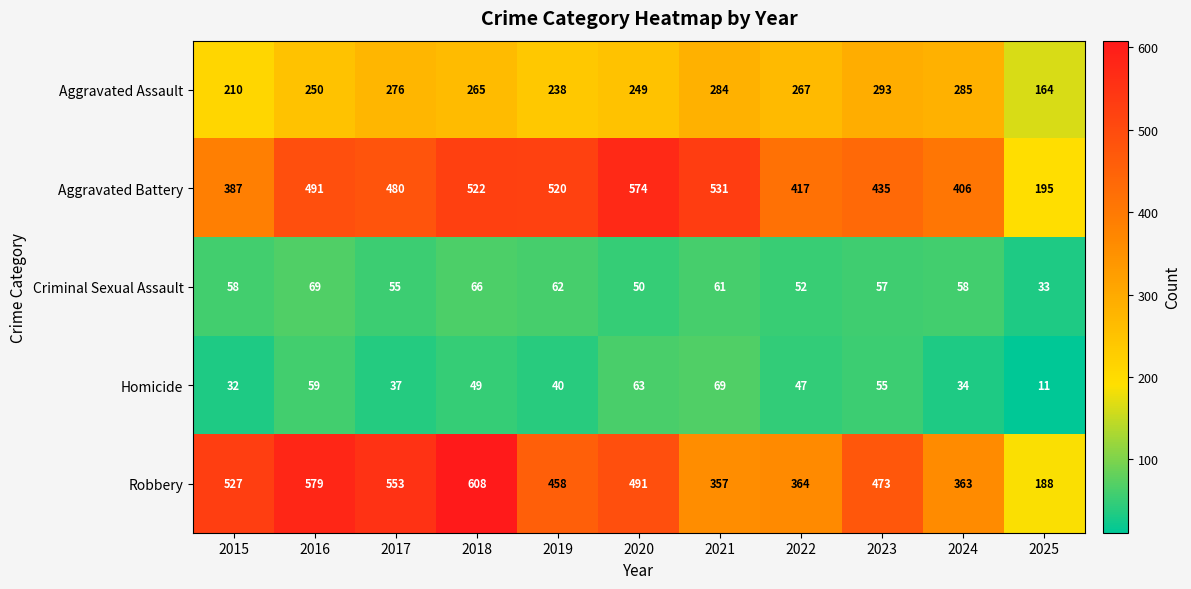

Which series changed the most between 2016 and 2021?

Robbery